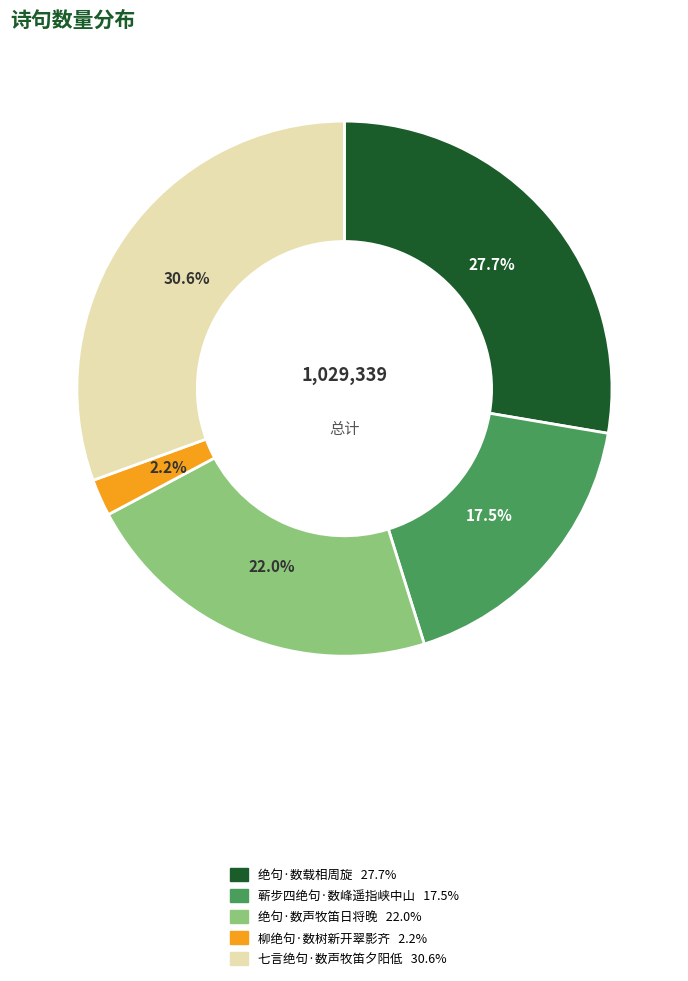

To the nearest percent, what is the combined percentage of 柳绝句·数树新开翠影齐 and 蕲步四绝句·数峰遥指峡中山?

20%